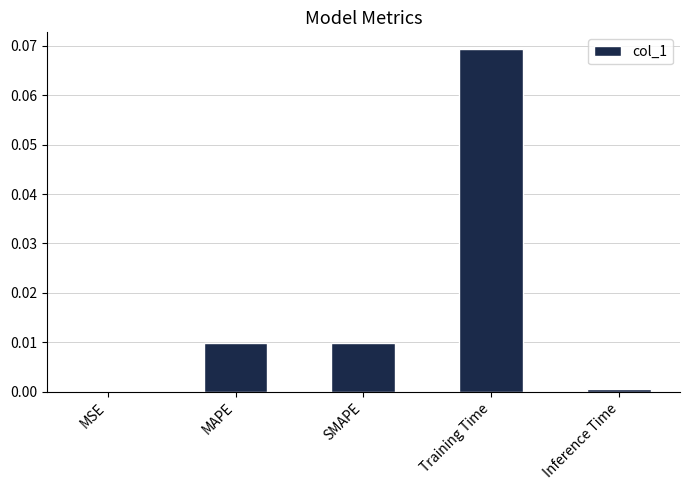

Which has a higher value, SMAPE or MSE?

SMAPE